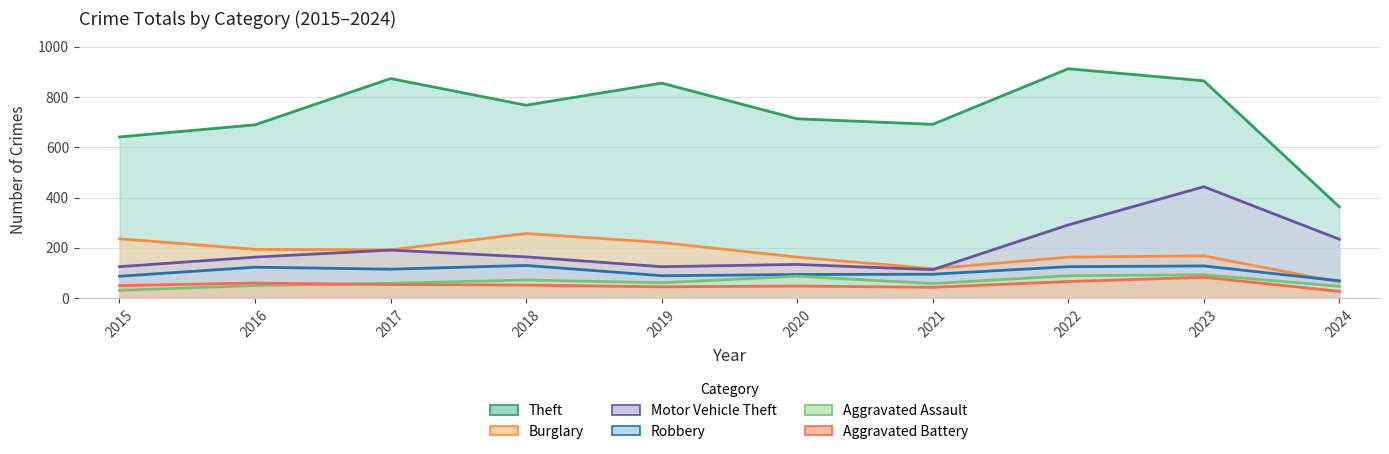

Which label corresponds to the largest value in the chart?

2022